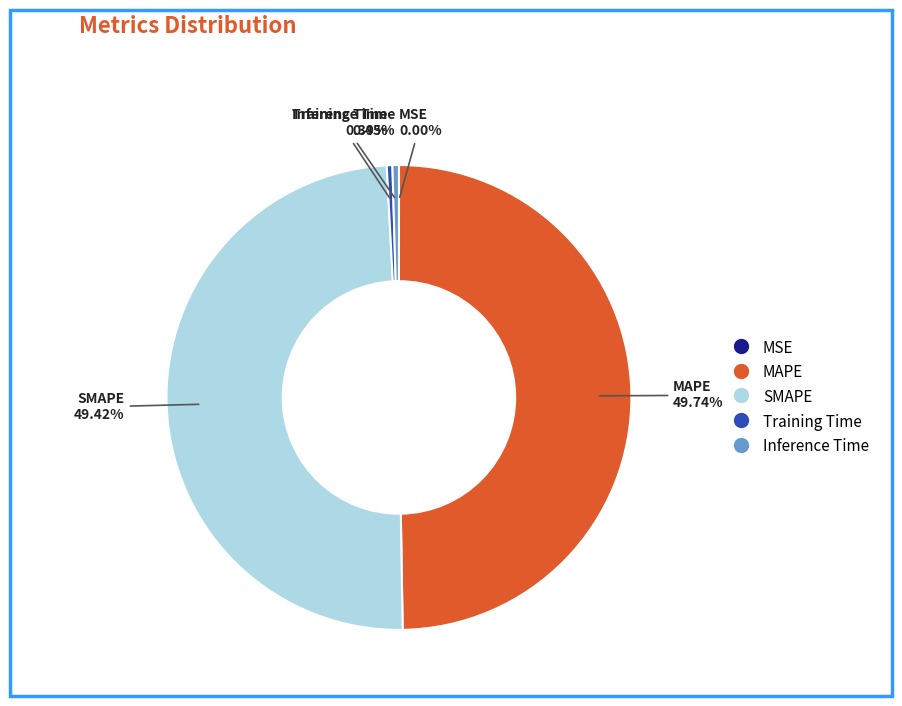

How much of the chart is everything except SMAPE?

50.6%